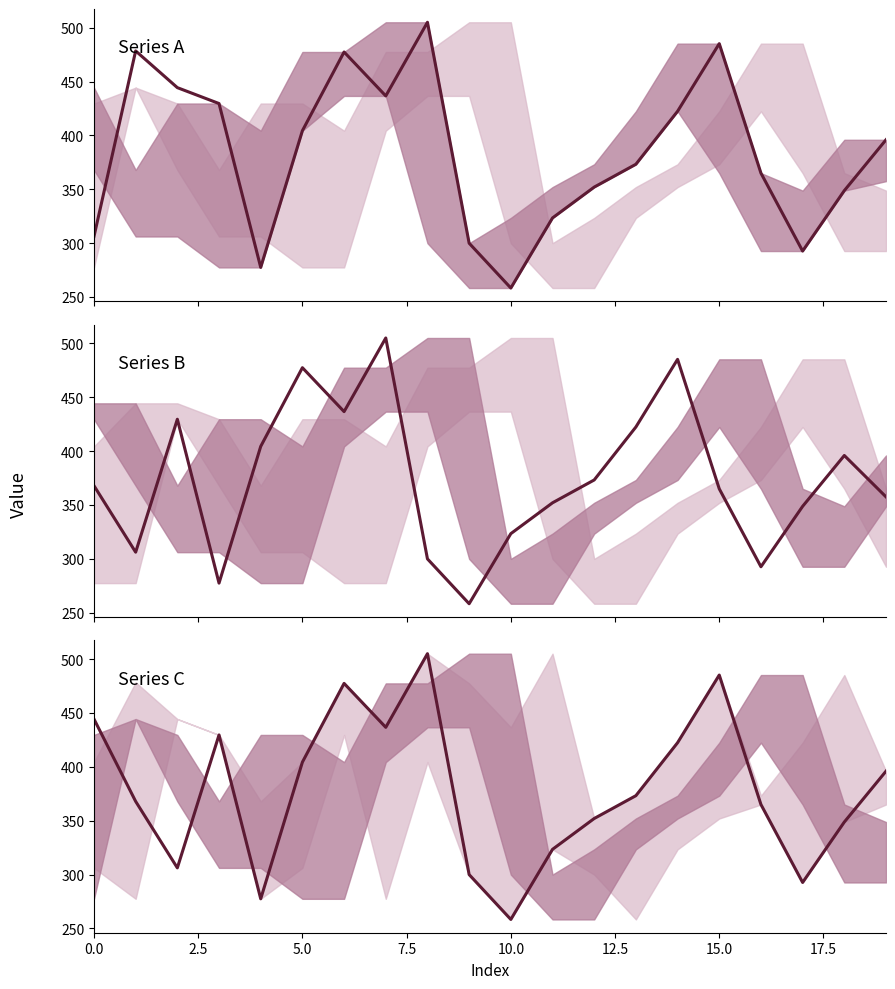

What is the difference between the maximum and minimum values?

246.7